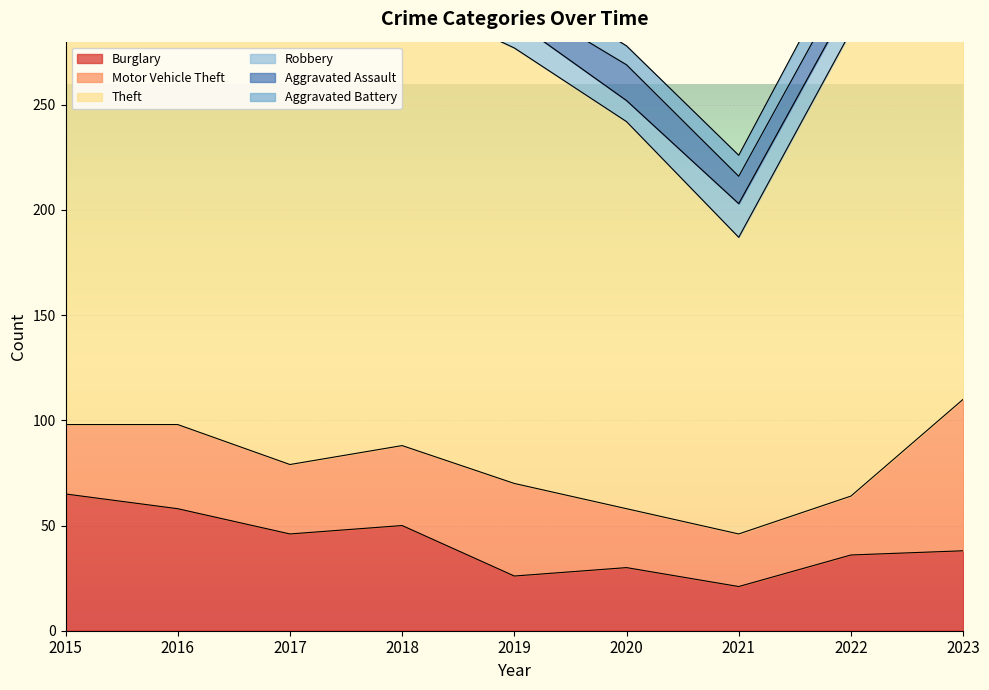

What is the difference between the second highest and minimum values in the Aggravated Assault series?

12